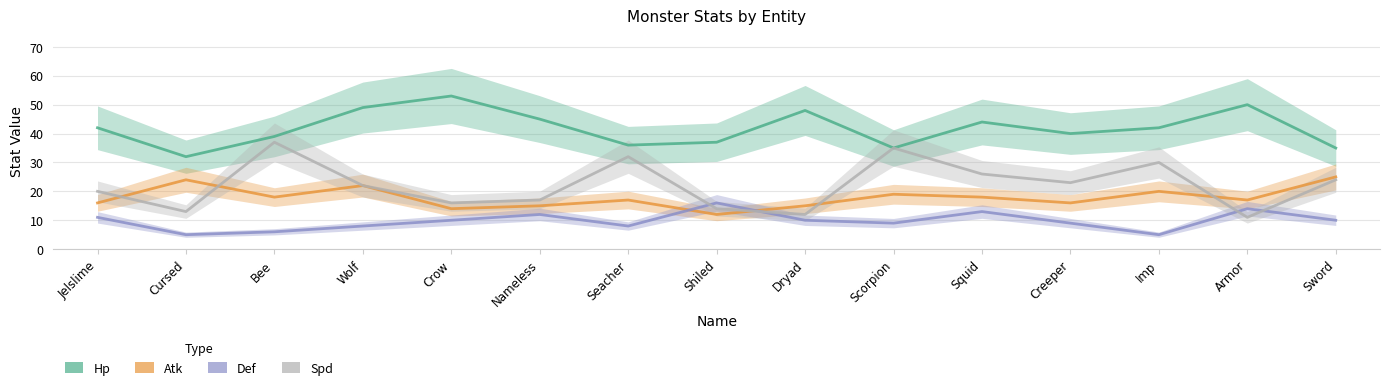

Is the value of Atk at Nameless greater than the value of Def at Armor?

Yes